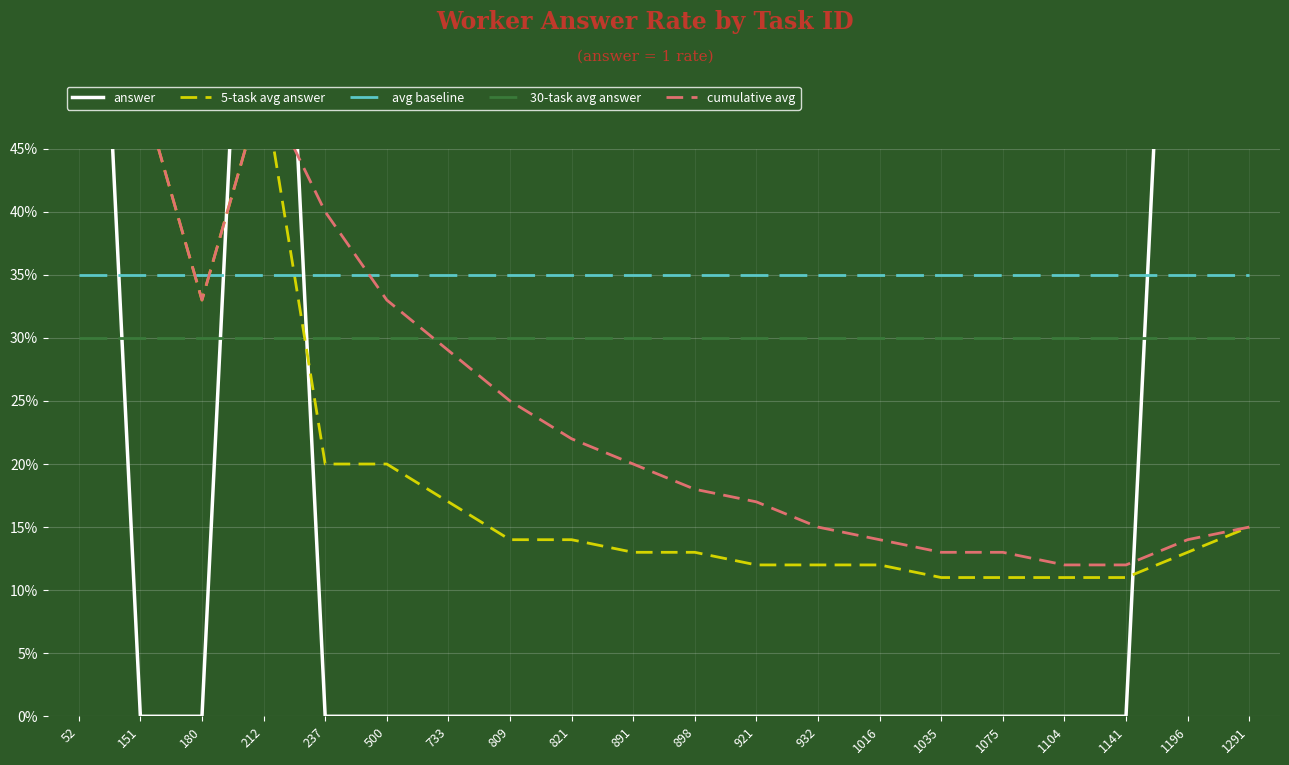

How many times do avg baseline and cumulative avg cross each other?

3